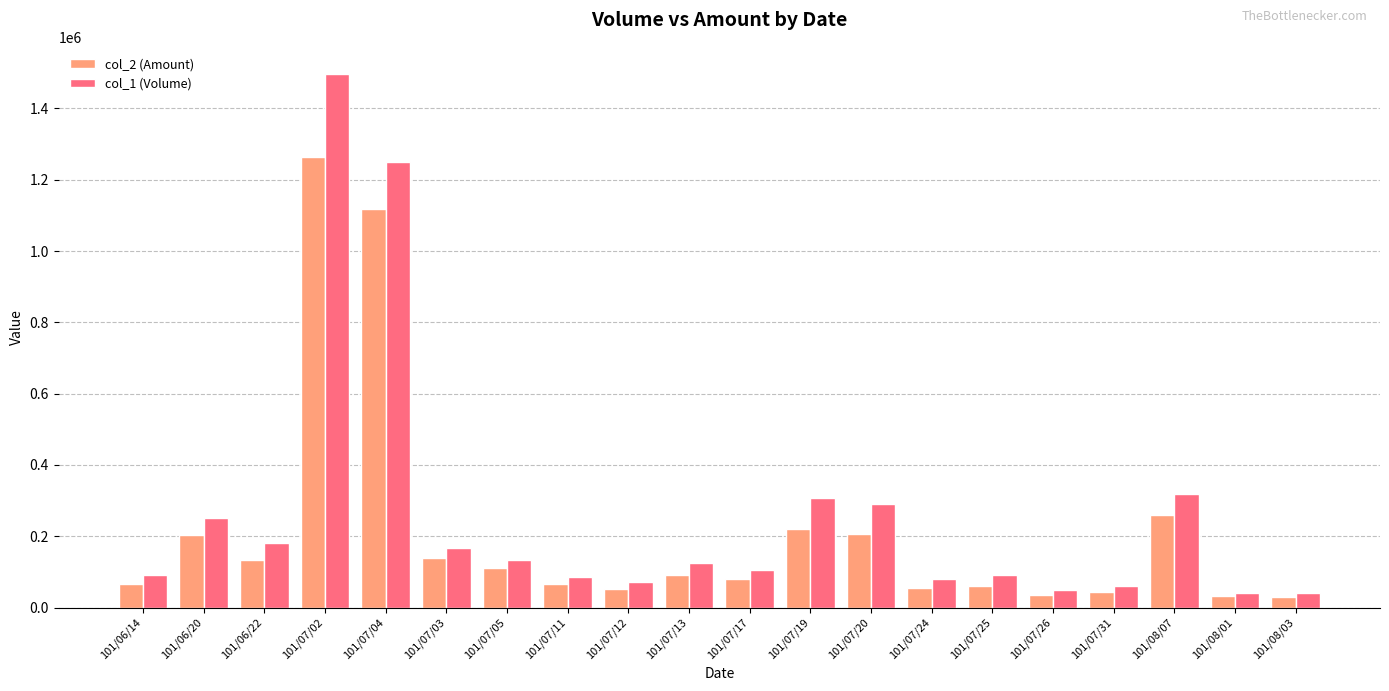

Count the number of categories in the chart.

20